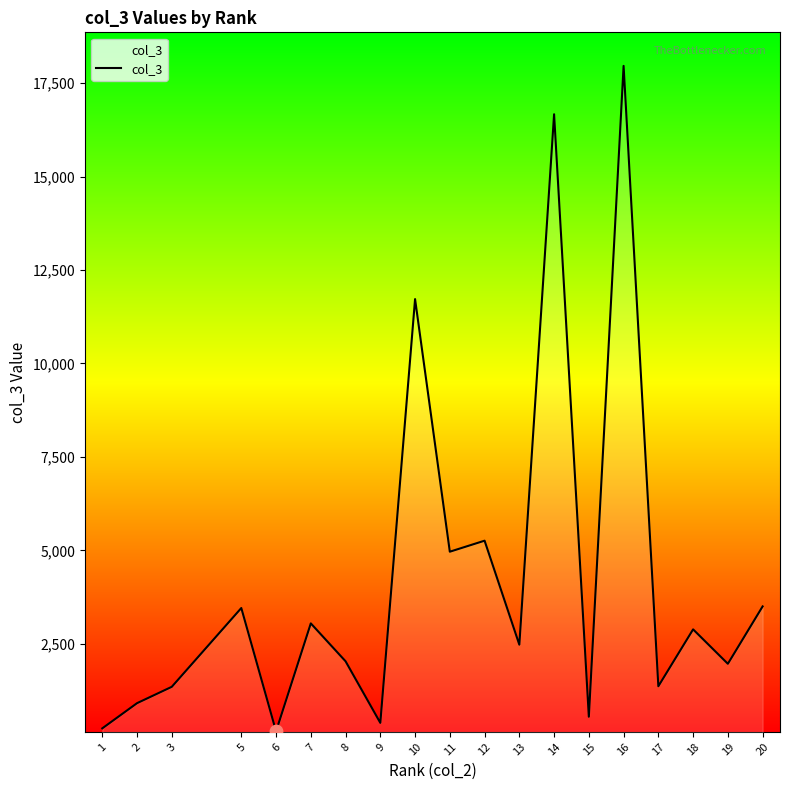

What is the change in value from 3 to 9?

-965